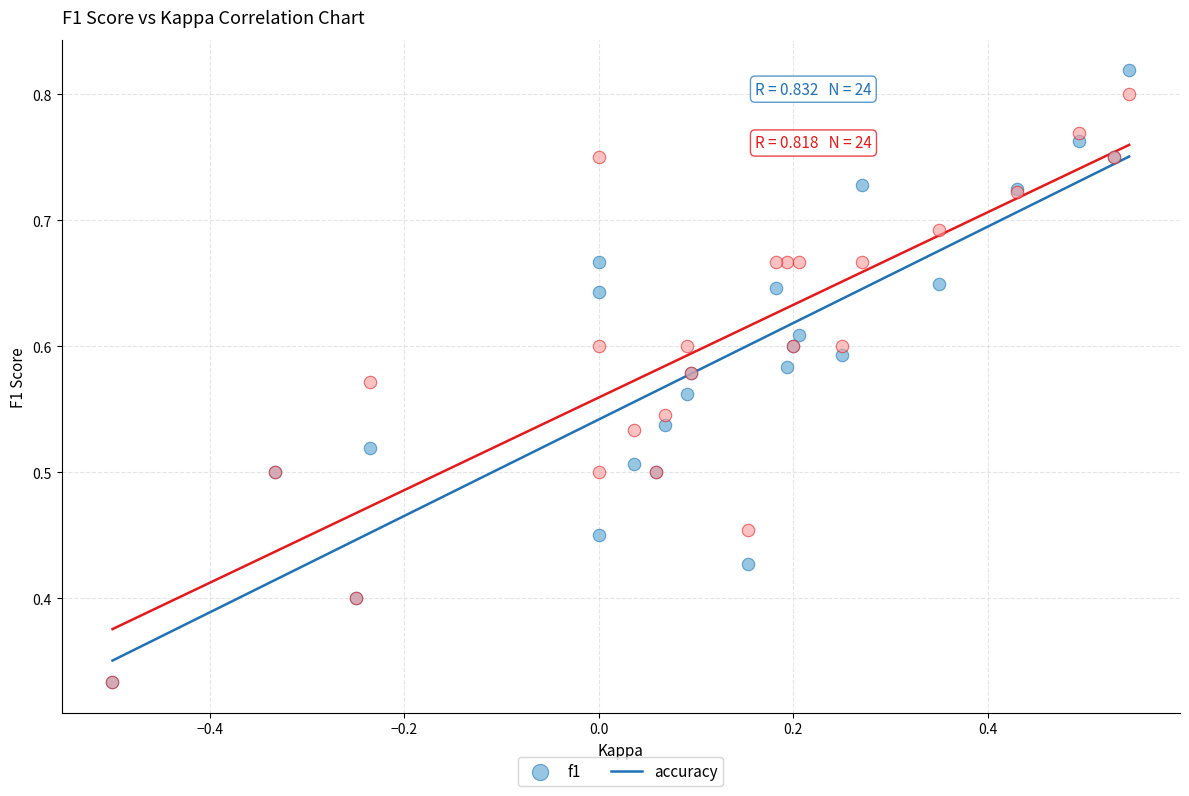

What are all the series names shown in the legend?

f1, accuracy